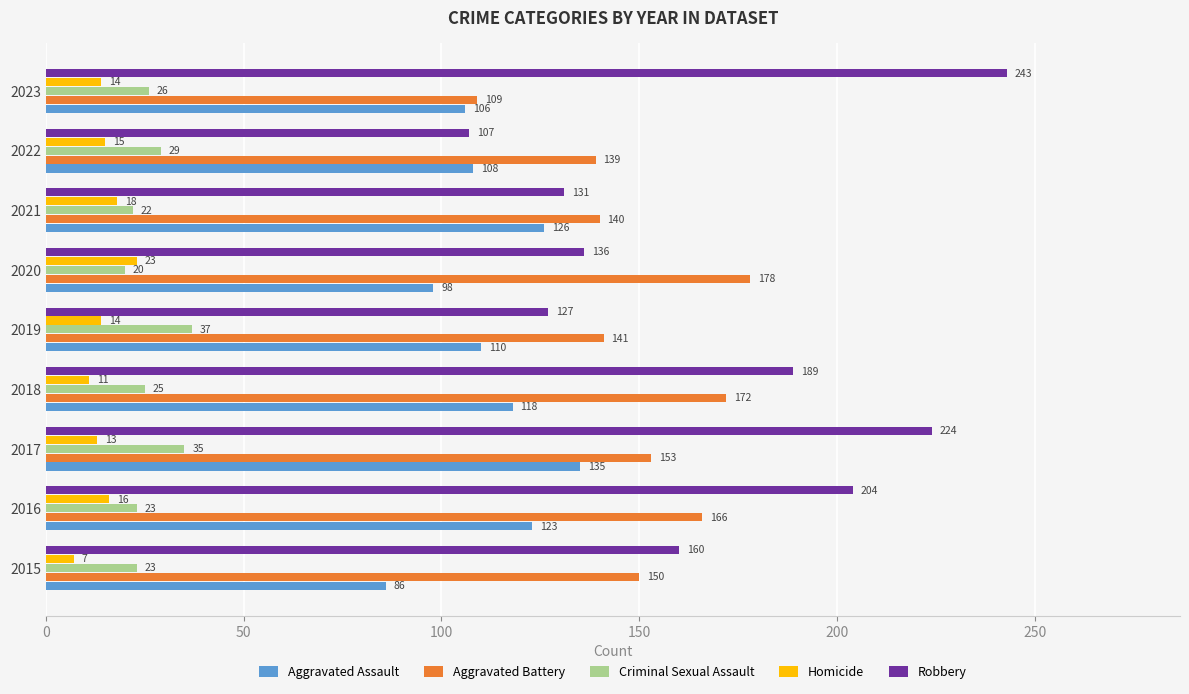

At which label is Criminal Sexual Assault closest to 28?

2022